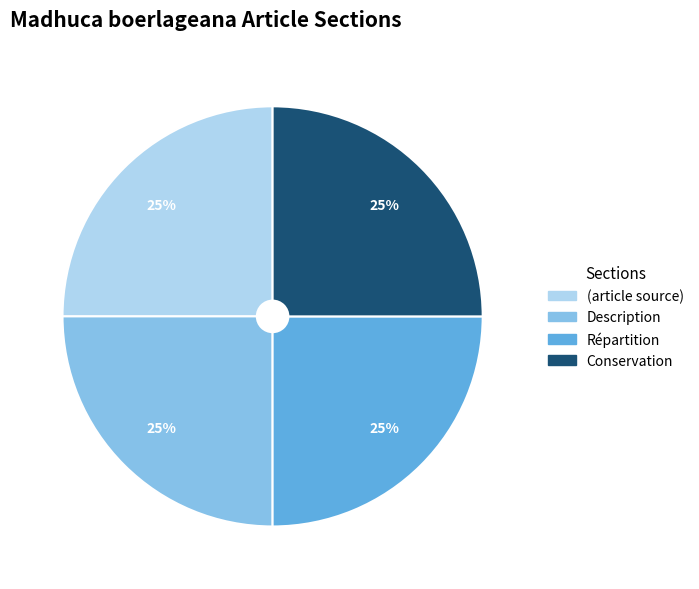

True or false: Description accounts for 33% of the total.

False